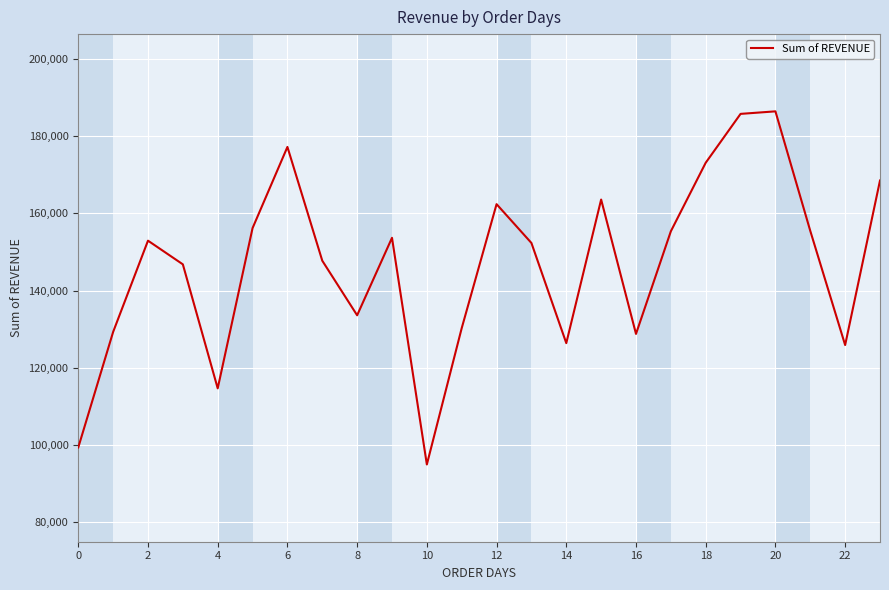

What is the difference between the maximum and minimum values?

91441